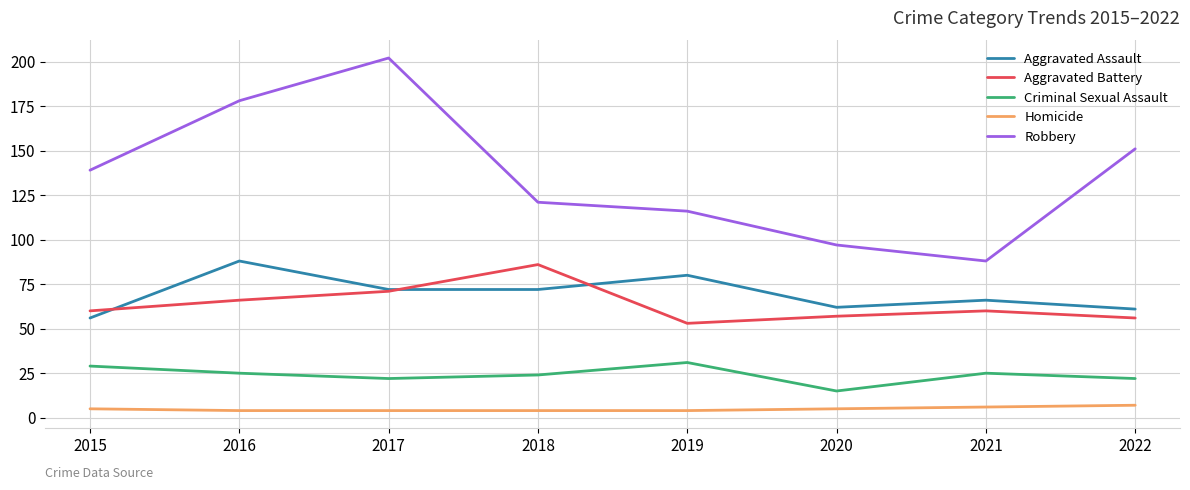

Which series has the largest total across all categories?

Robbery